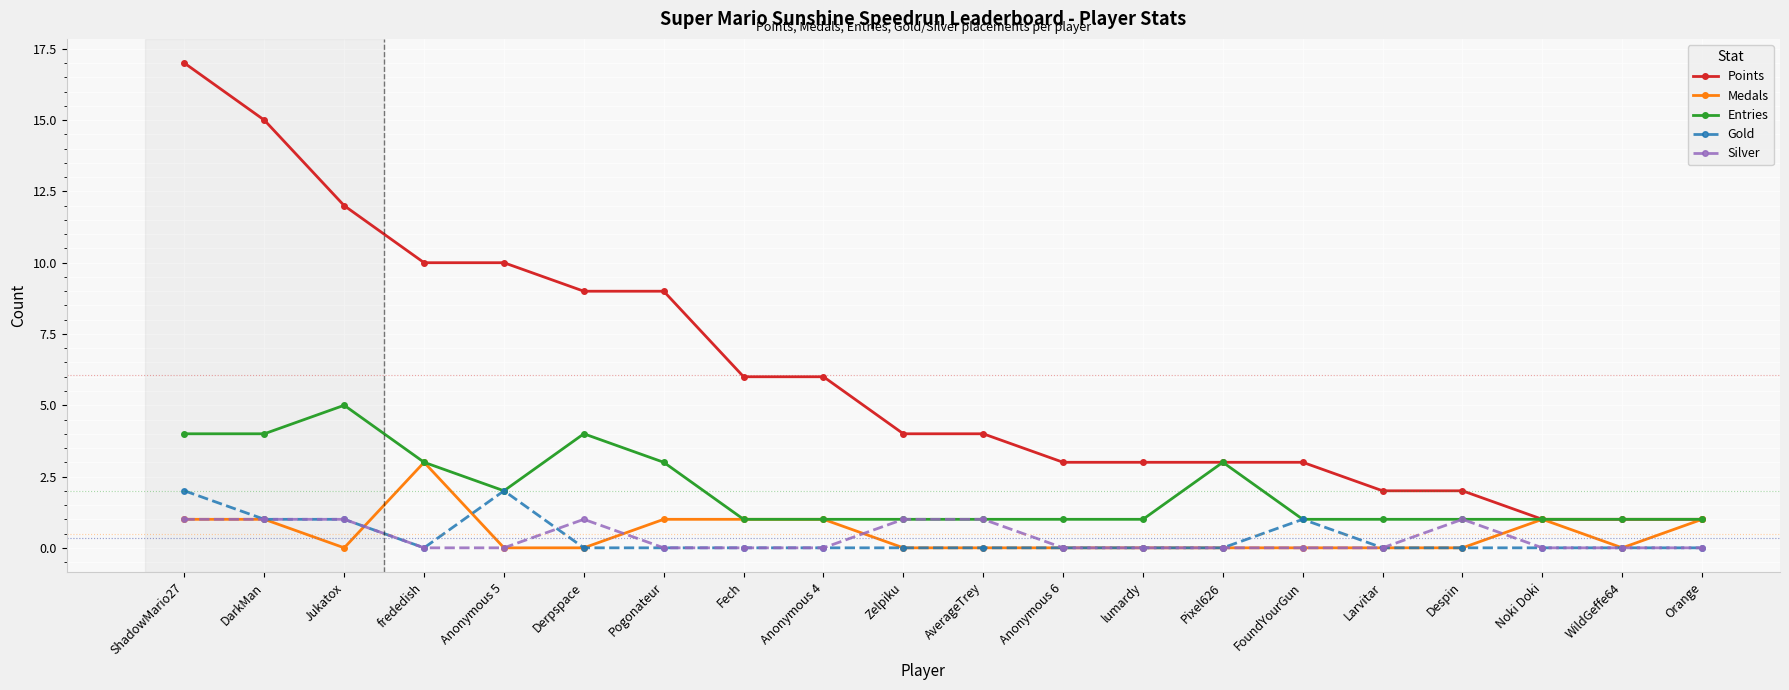

True or false: Silver and Points intersect in this chart.

False